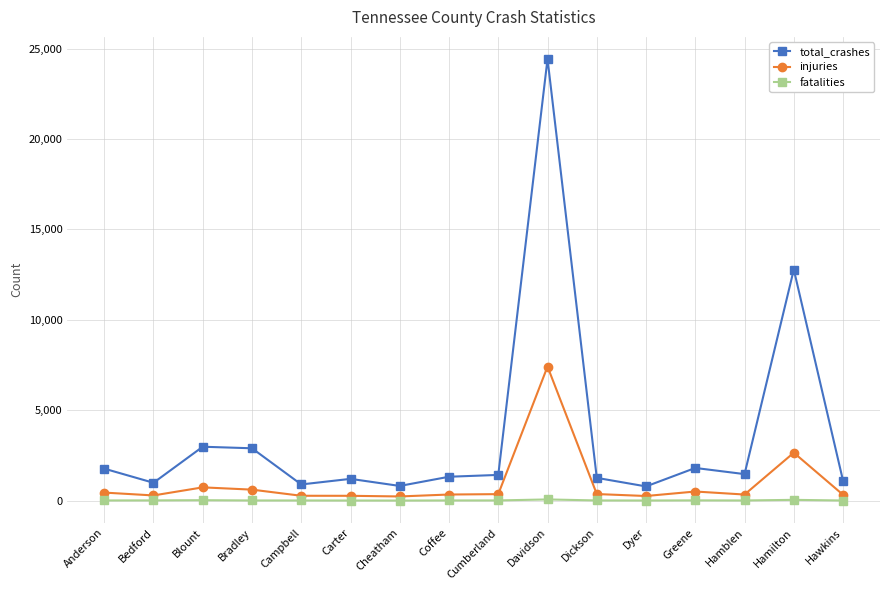

At how many categories does at least one series exceed 6510?

2